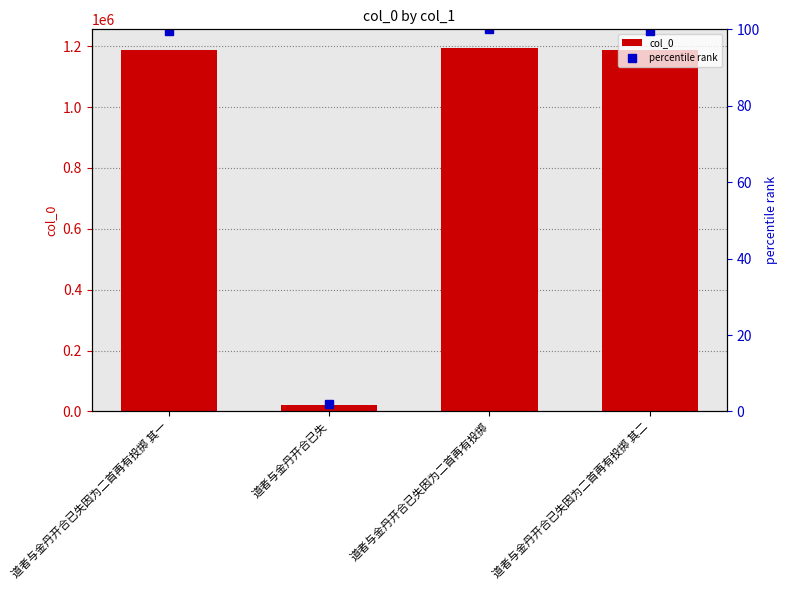

What value does the percentile rank series have at 道者与金丹开合已失因为二首再有投掷 其一?

99.4